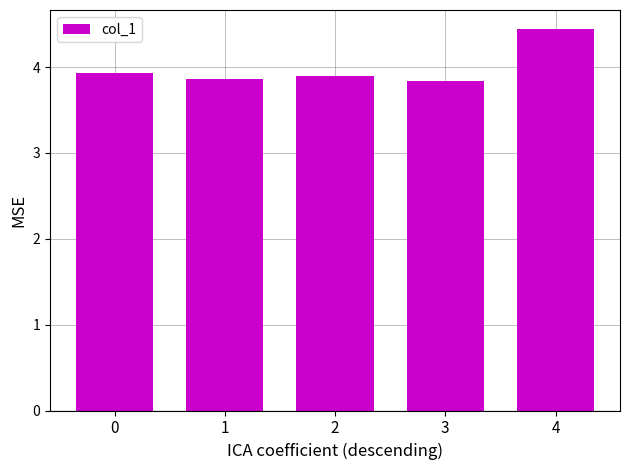

What is the value of the 4th bar from the left?

3.8